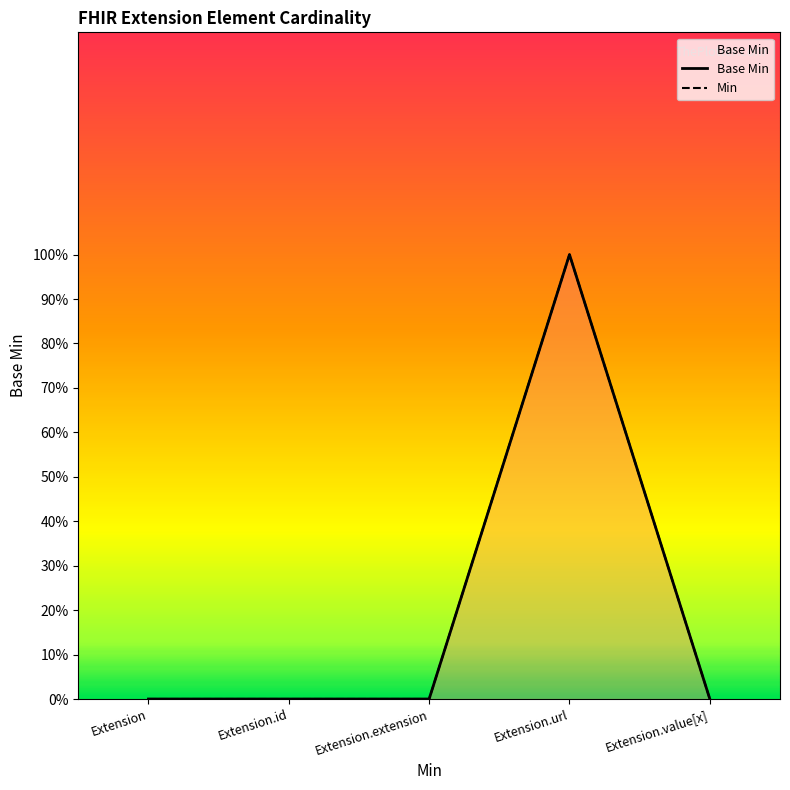

What is the label of the 3rd point from the left?

Extension.extension